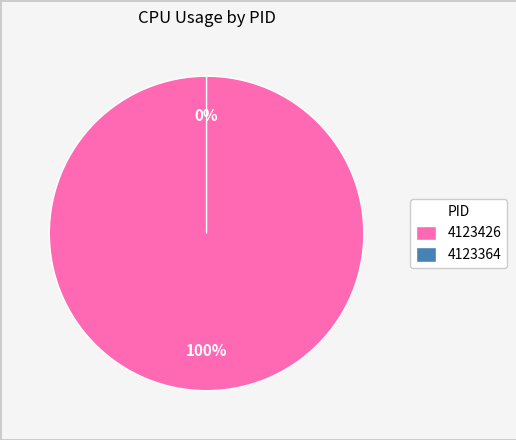

Which slice is the smallest?

4123364